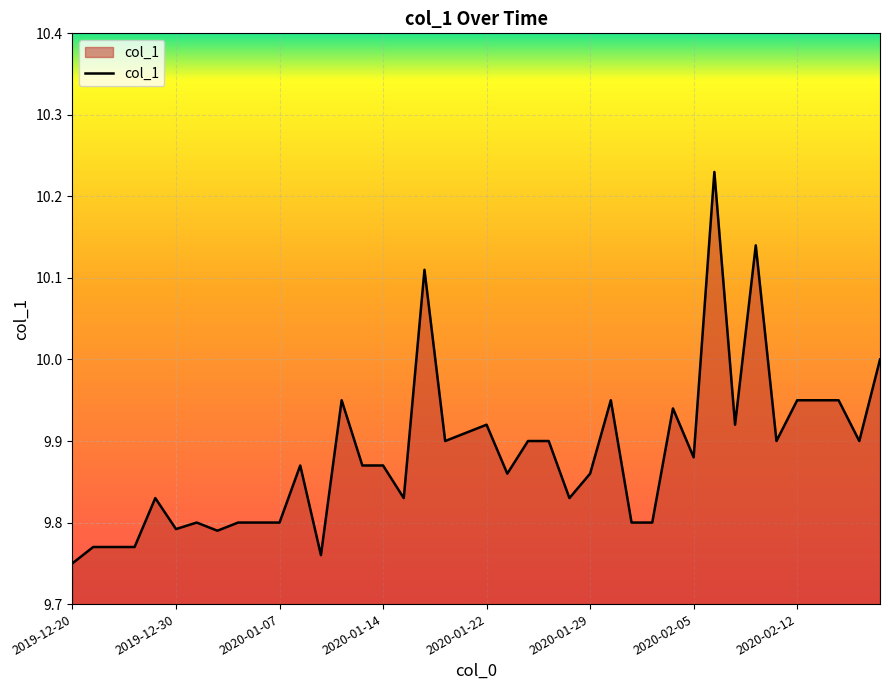

What is the difference between the maximum and minimum values?

0.5